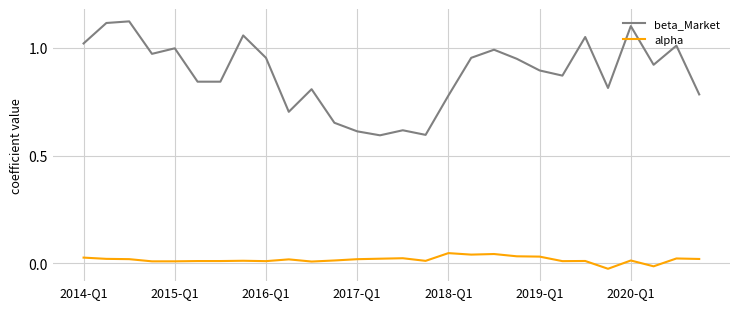

Which series has the largest total across all categories?

beta_Market